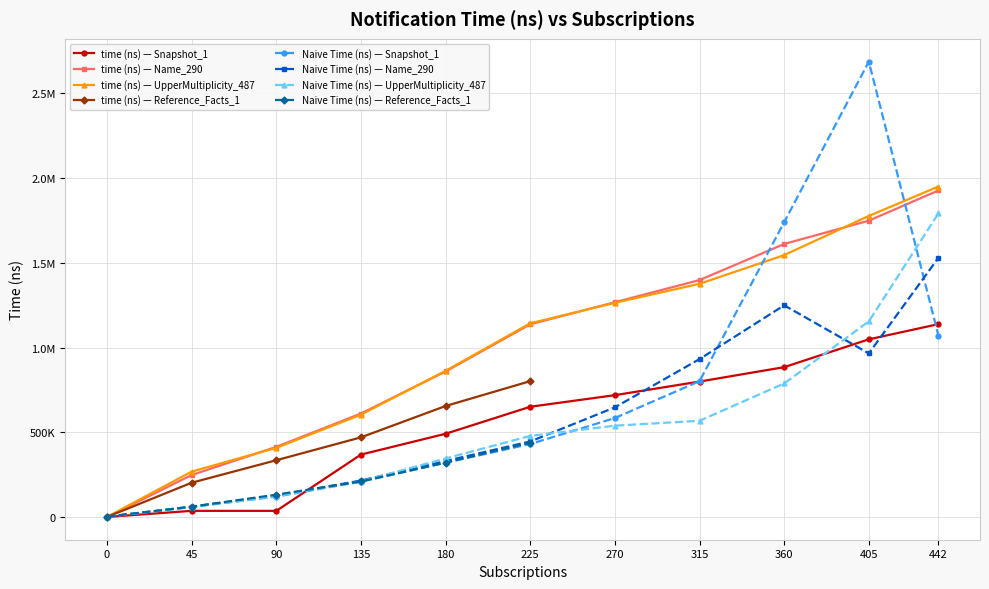

Where is the first local minimum for Naive Time (ns)?

11